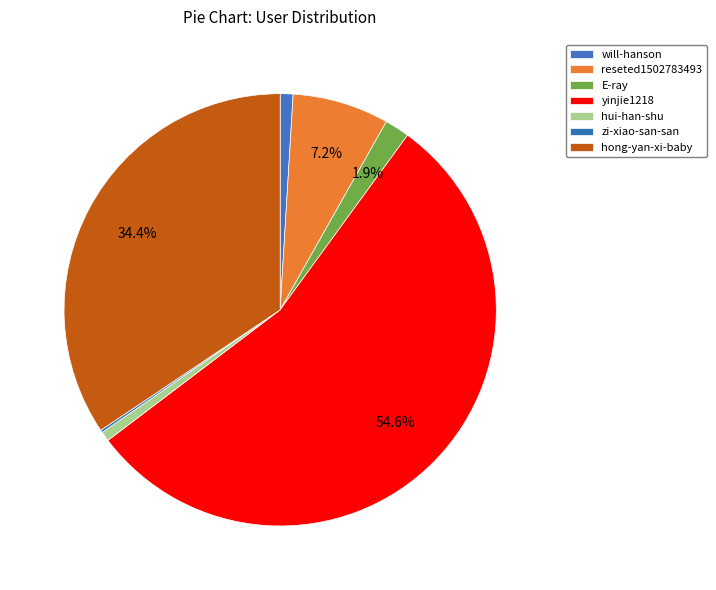

Is the sum of will-hanson and zi-xiao-san-san greater than half?

No